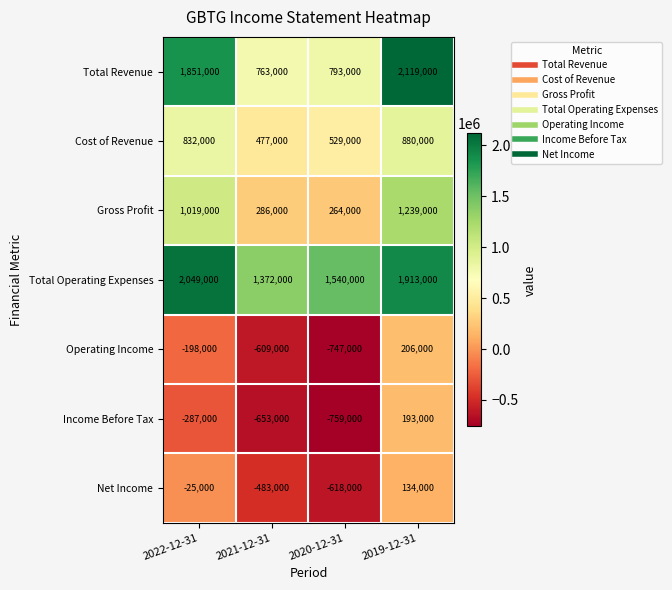

How many categories are shown in the chart?

4